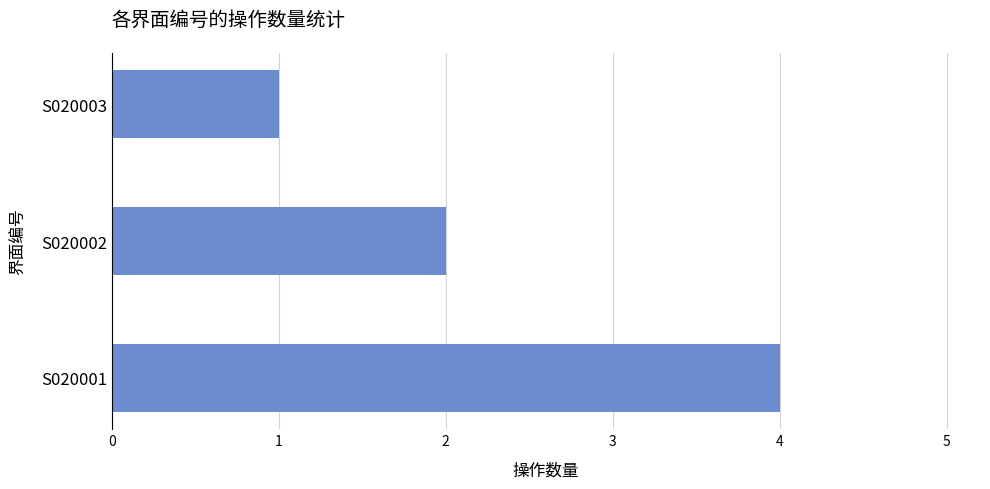

What is the smallest value displayed?

1